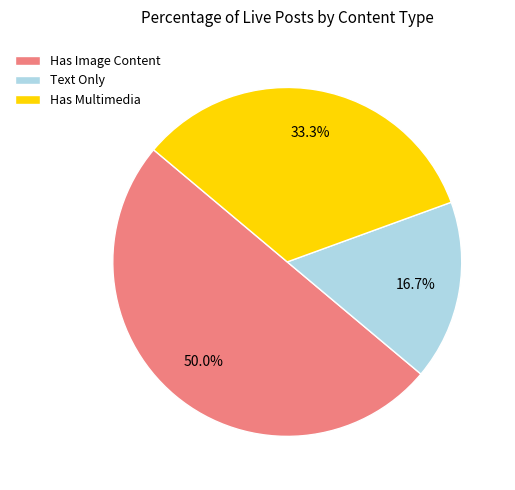

Which category has the biggest portion of the pie?

Has Image Content